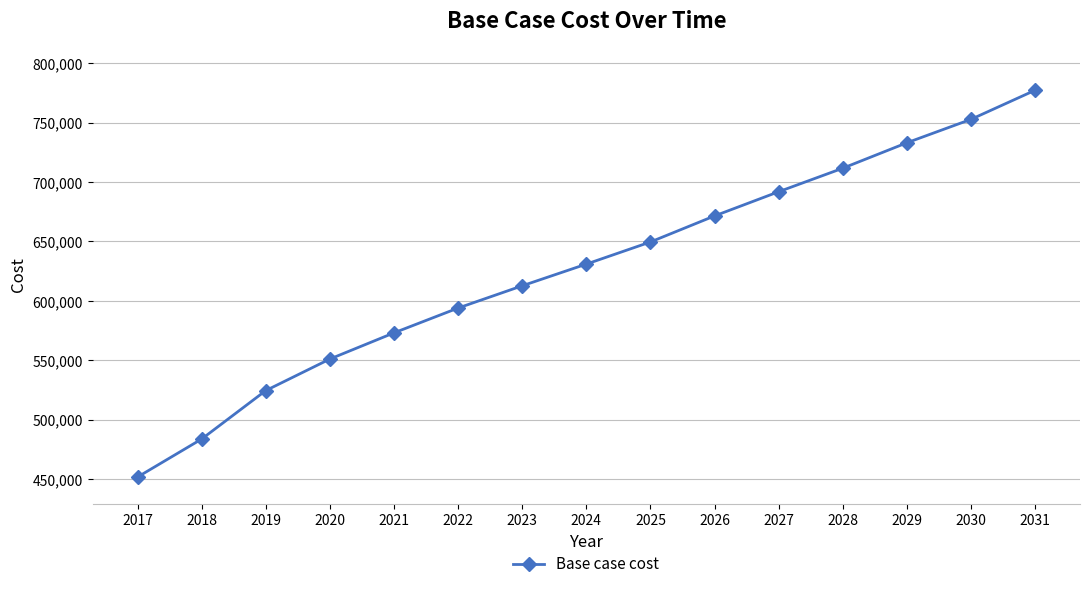

List the labels in order of value, largest first.

2031, 2030, 2029, 2028, 2027, 2026, 2025, 2024, 2023, 2022, 2021, 2020, 2019, 2018, 2017